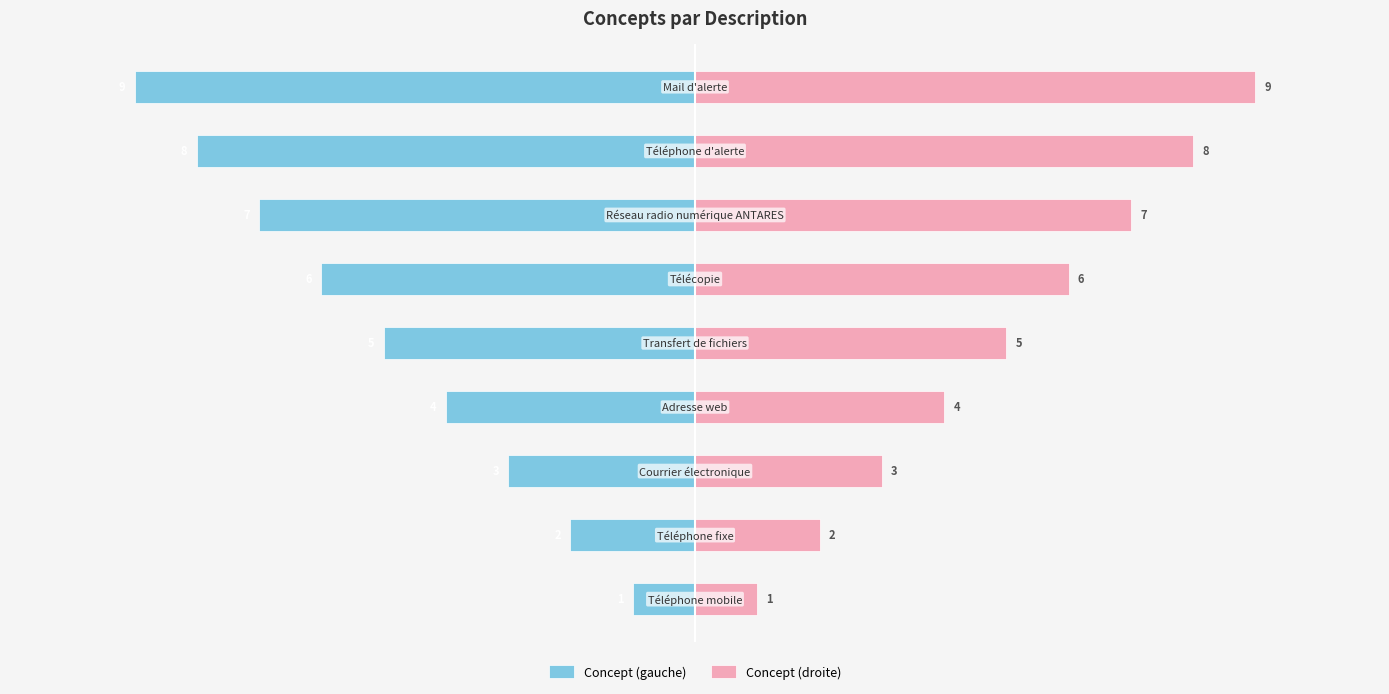

Rank the series by their average value, from lowest to highest.

Concept (gauche), Concept (droite)